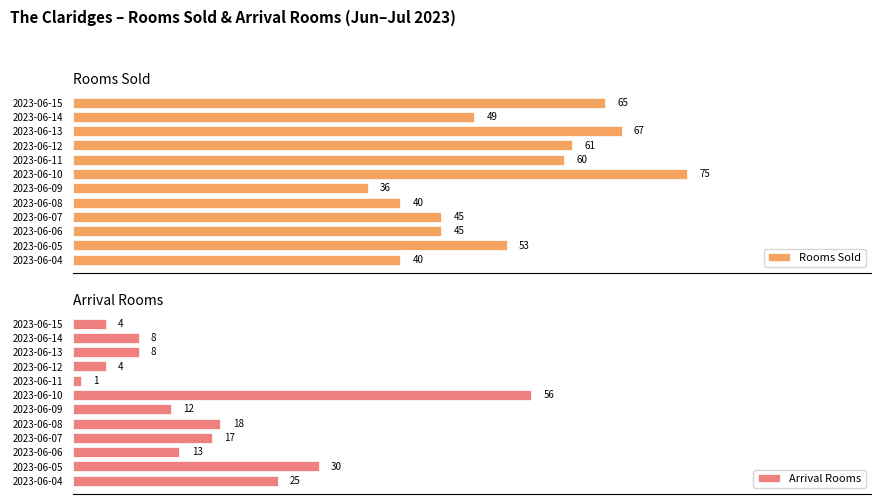

Which category has the highest value in the Rooms Sold series?

2023-06-10